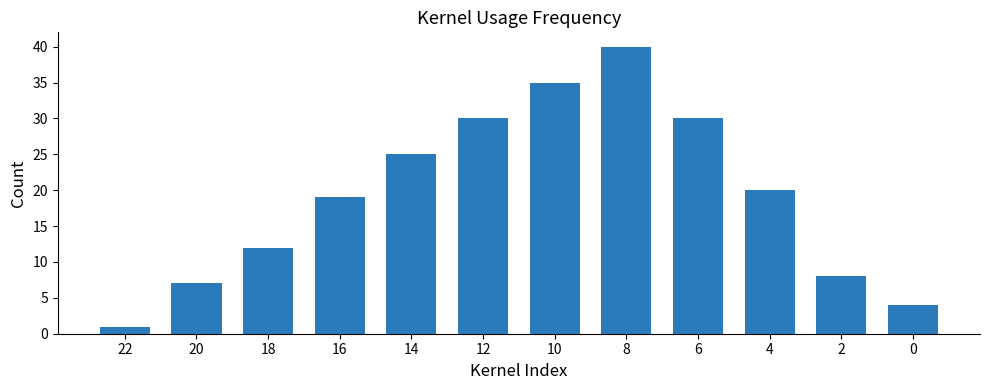

Approximately how many times larger is the value at 18 compared to 10?

0.3